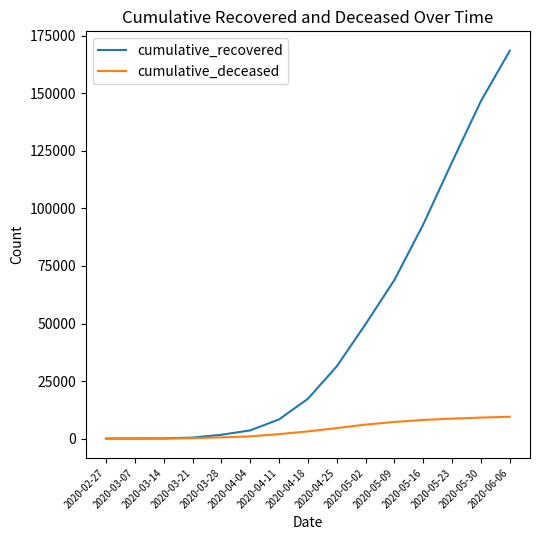

True or false: cumulative_recovered has a value of 52543 at 2020-04-25.

False